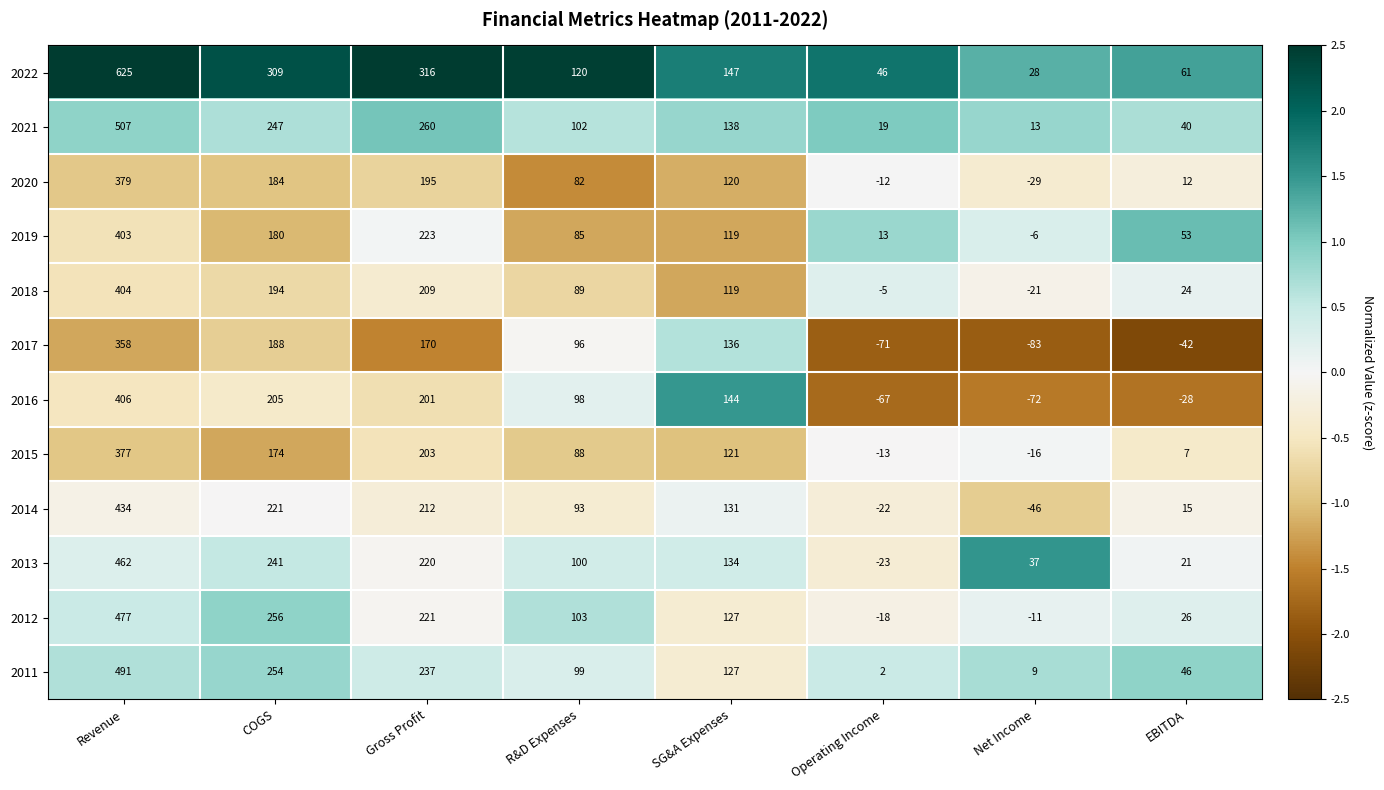

Which category has the lowest value across all series?

Net Income